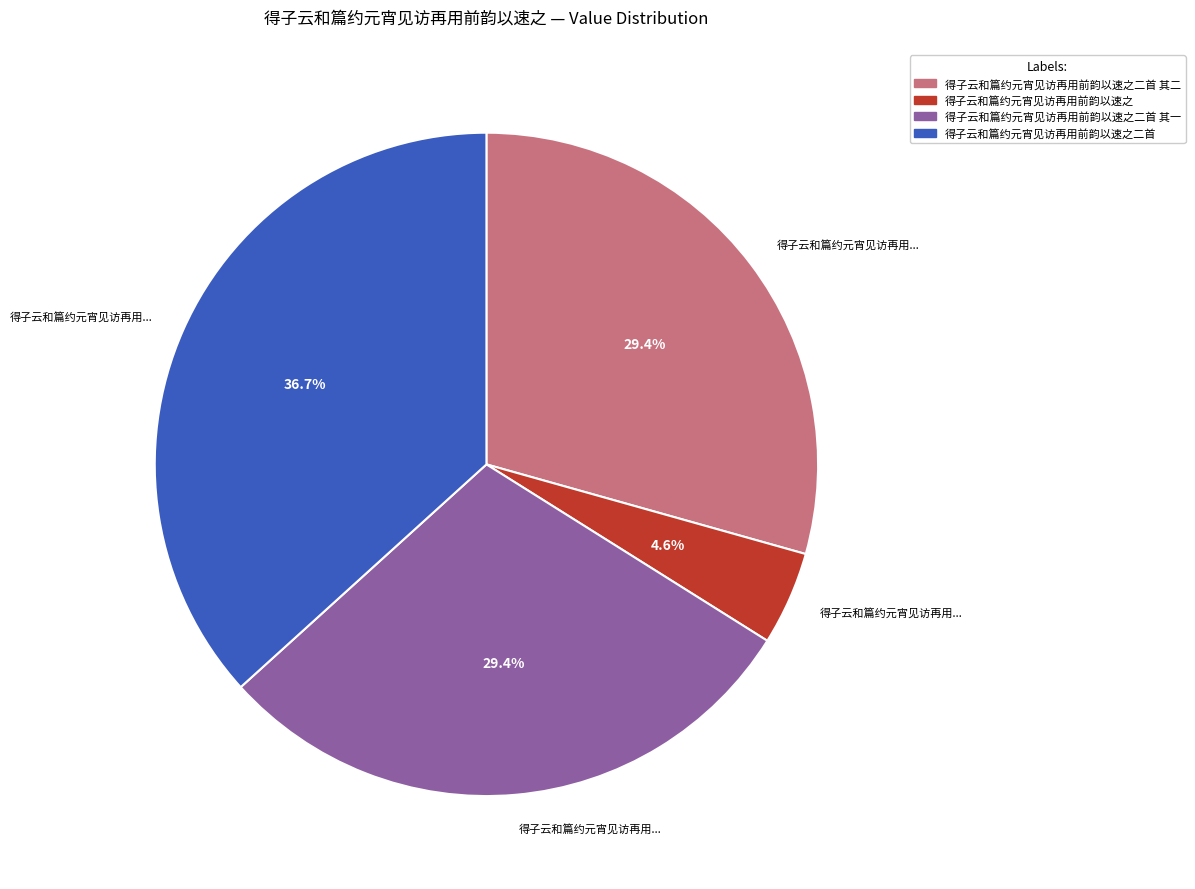

Is there a majority slice in this chart?

No